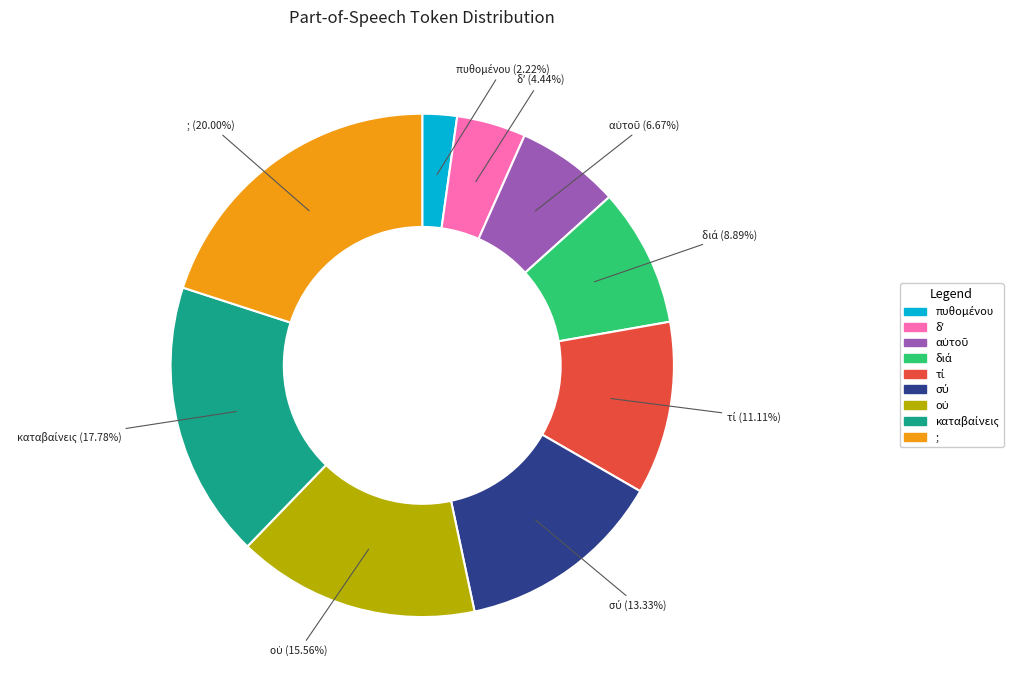

How many segments does this pie chart have?

9